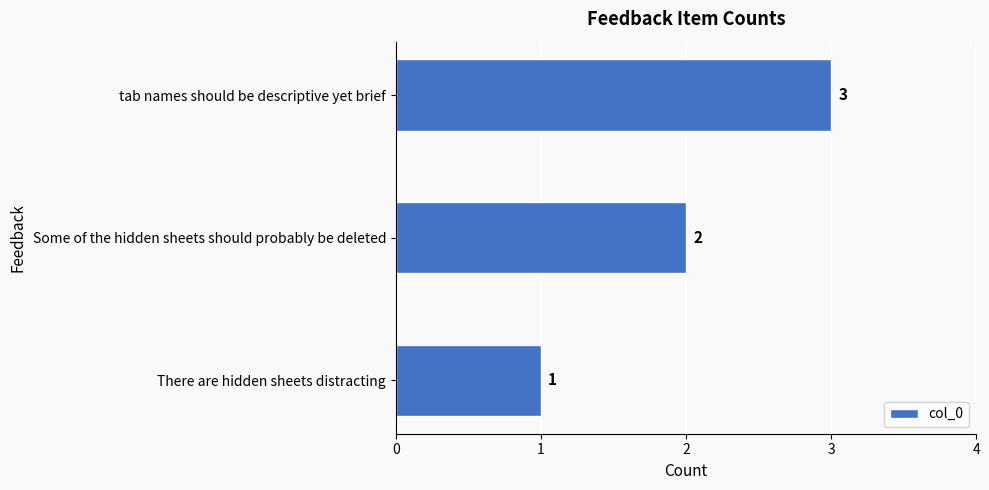

The chart shows a value of 4 at tab names should be descriptive yet brief. True or false?

False